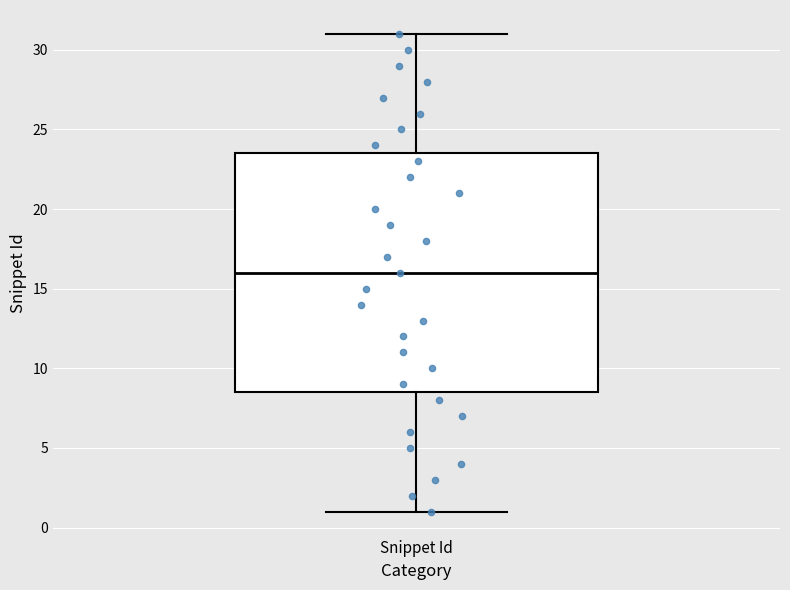

Read this box plot against the y-axis: the position of the median line, the range covered by the box, and the ends of both whiskers. The values are not printed on the chart, so give them approximately, as read against the axis.

median 16.0, box 8.5 to 23.5, whiskers 1.0 to 31.0